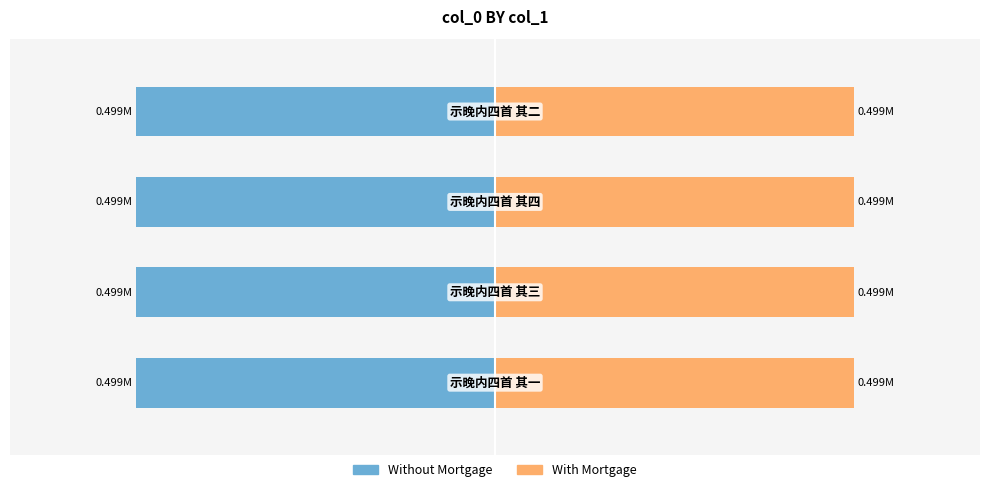

List the series in order of their peak value, lowest first.

Without Mortgage, With Mortgage